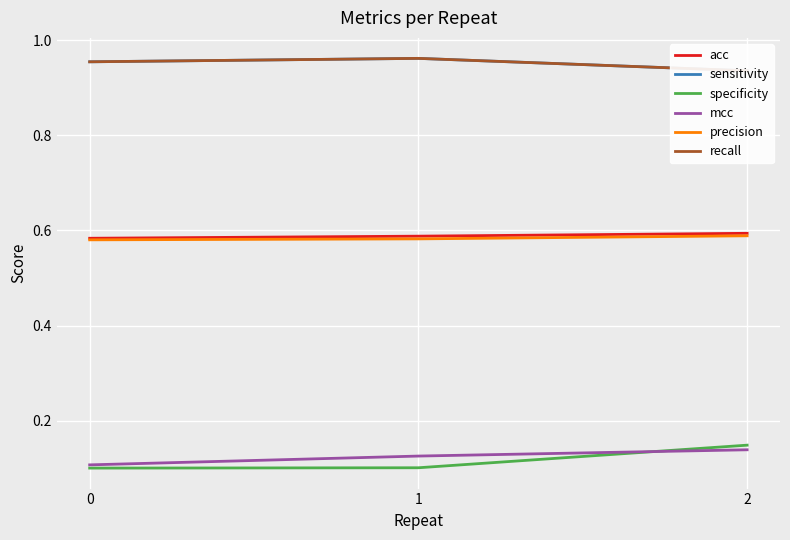

The value of mcc at 0 is 0.2. True or false?

False